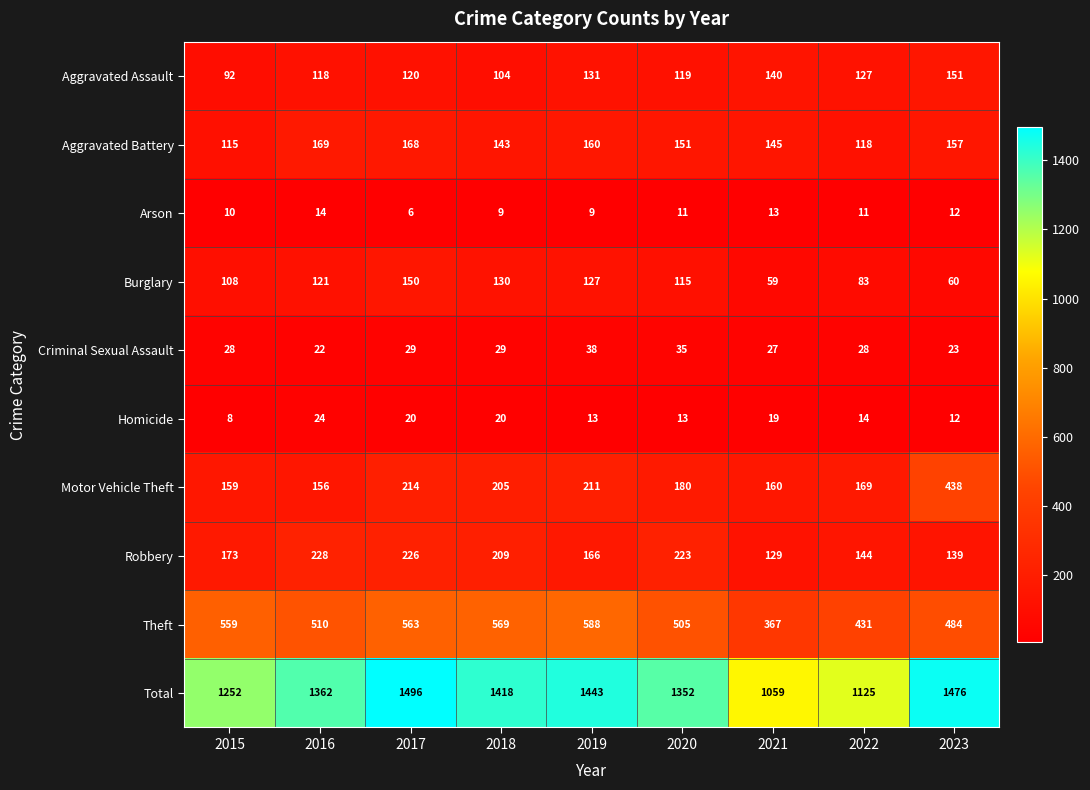

Which series has the largest total across all categories?

Total